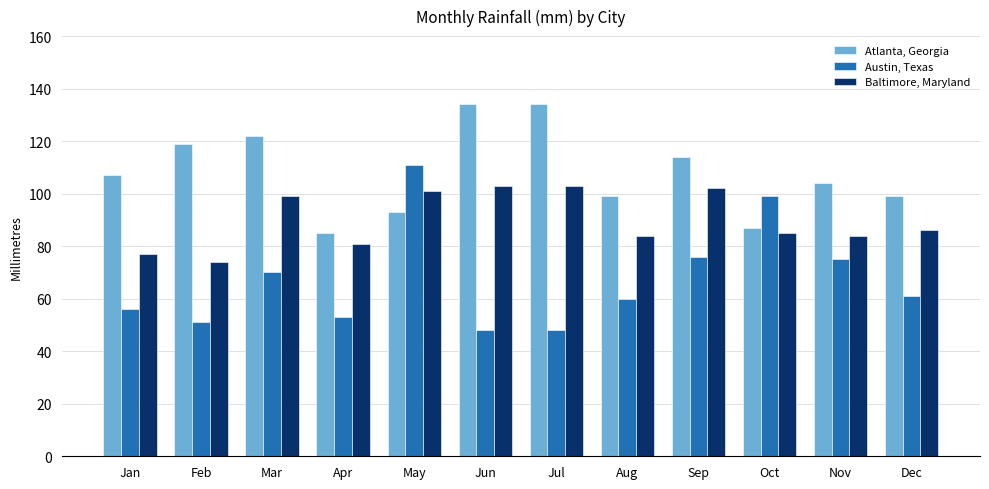

Which series has the largest total across all categories?

Atlanta, Georgia